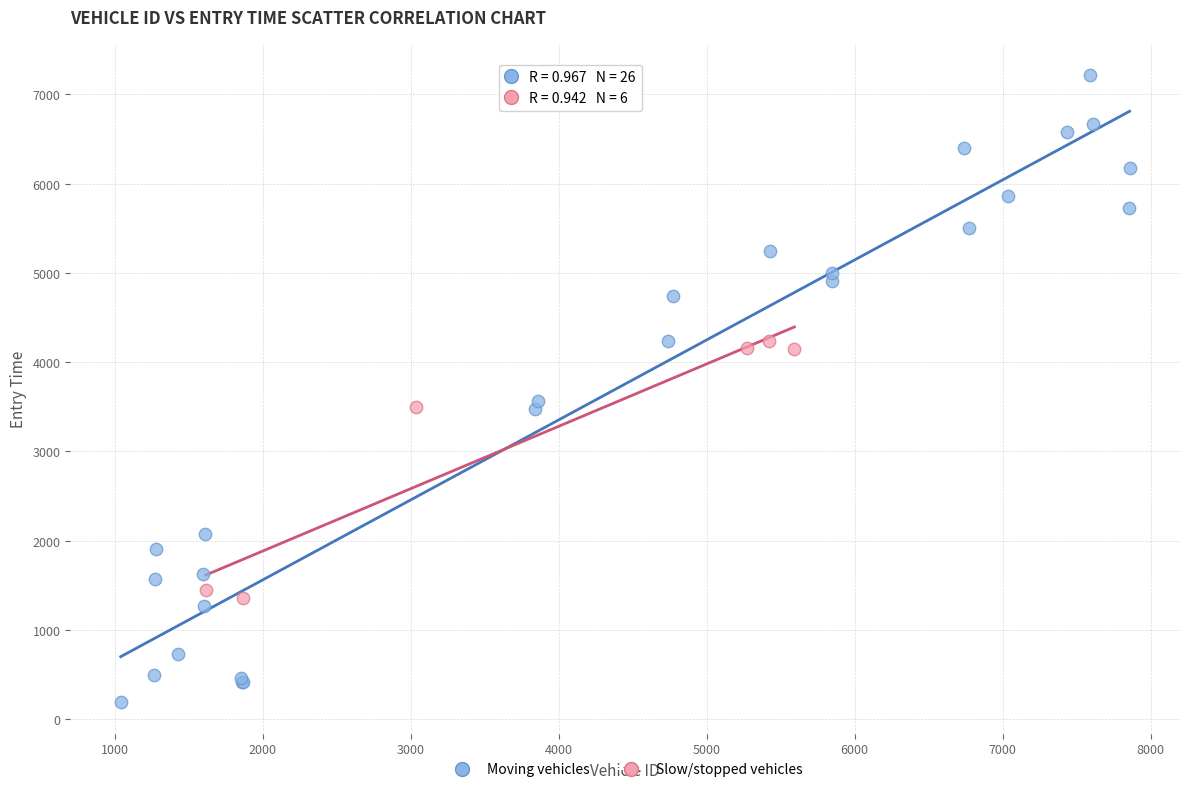

What are all the series names shown in the legend?

Moving vehicles, Slow/stopped vehicles